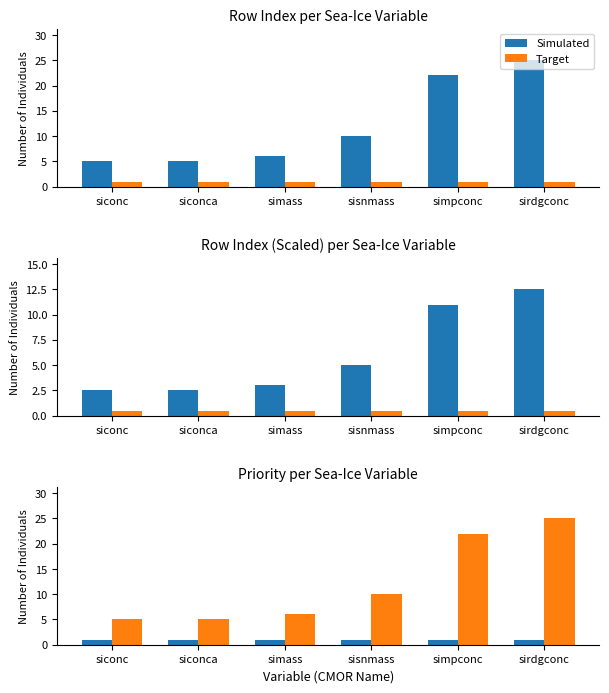

What is the label of the 1st bar from the right?

sirdgconc